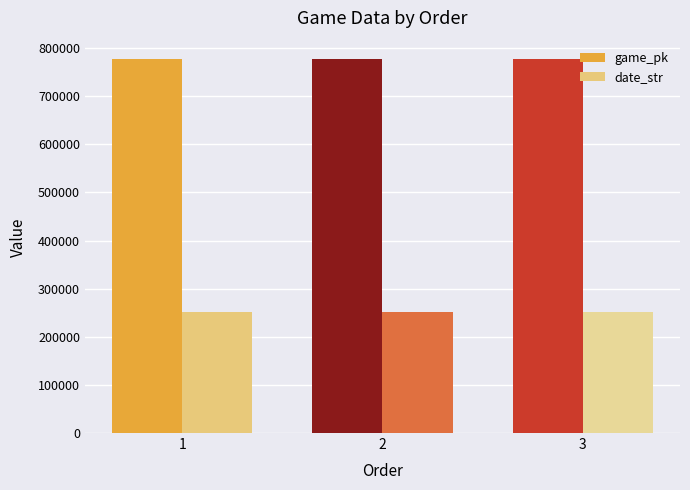

List the series in order of their peak value, highest first.

game_pk, date_str